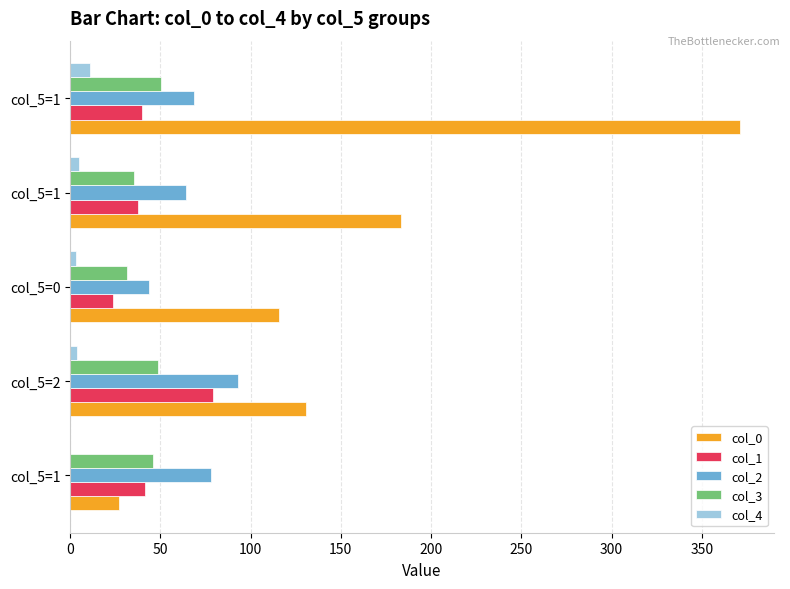

Count the number of data series in this chart.

5